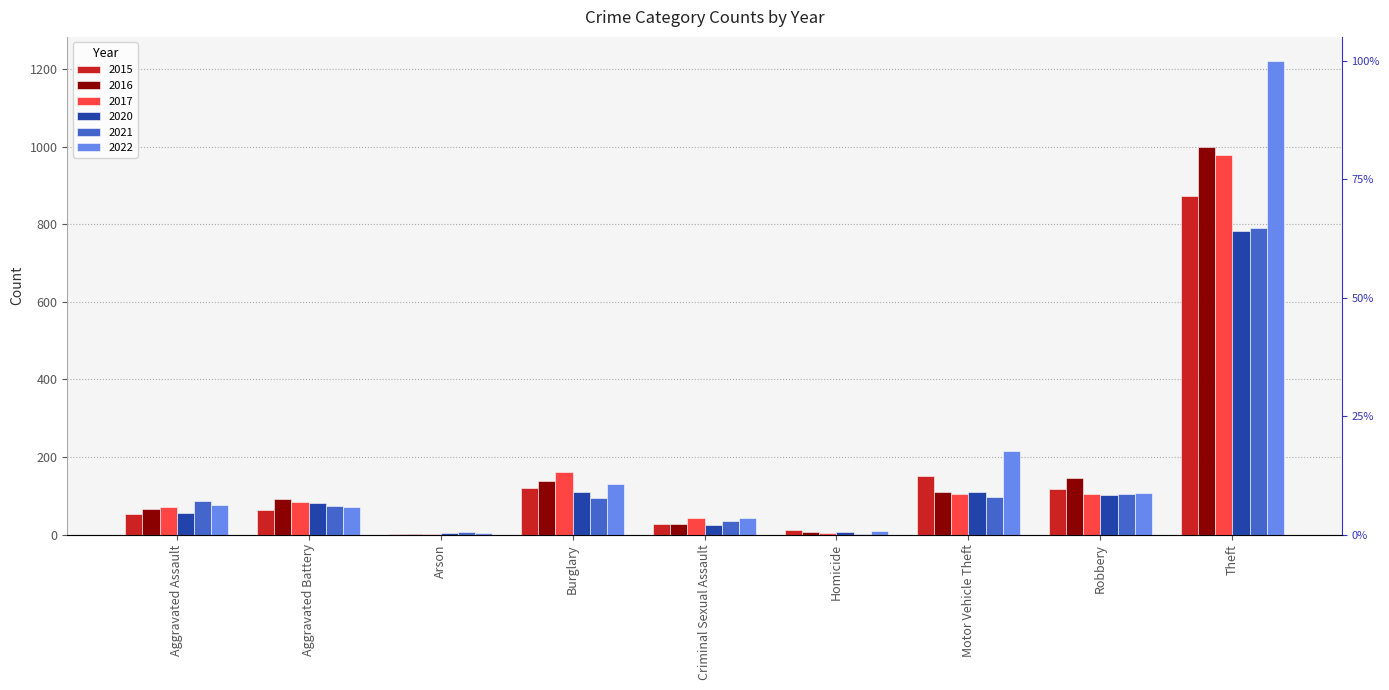

At which label does 2015 reach its peak?

Theft